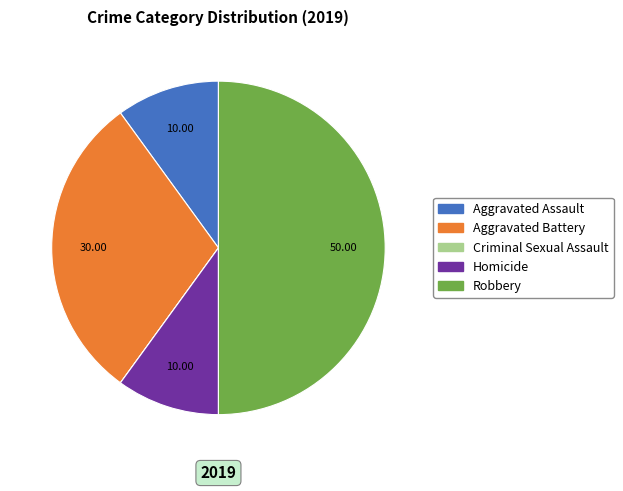

Is Aggravated Assault the majority of the pie?

No